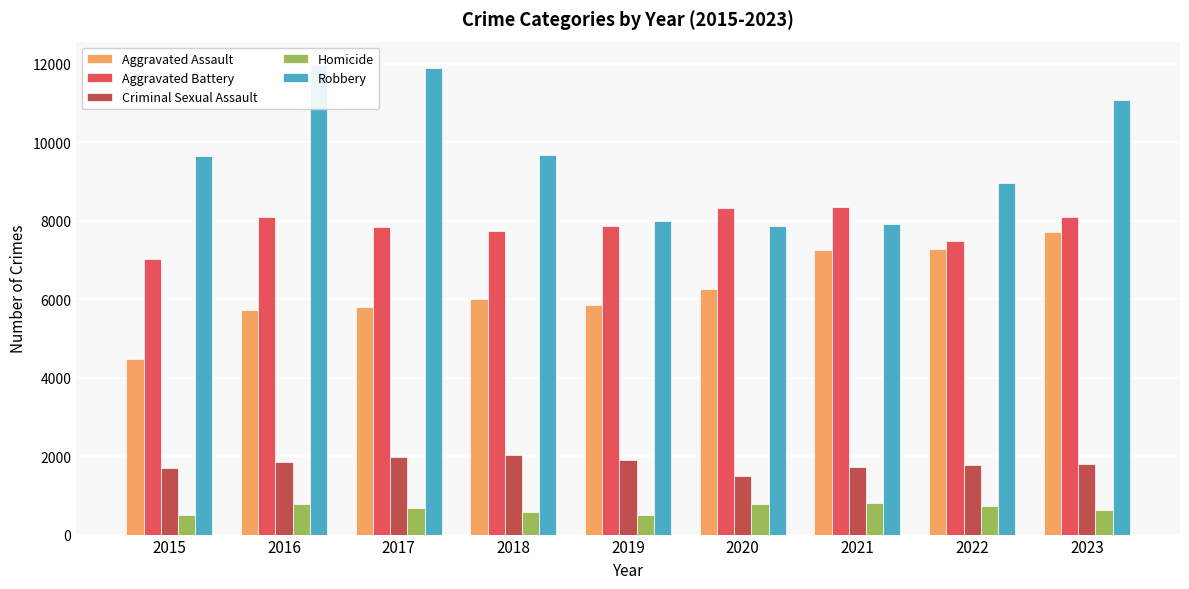

What is the difference between the Homicide values at 2019 and 2021?

305